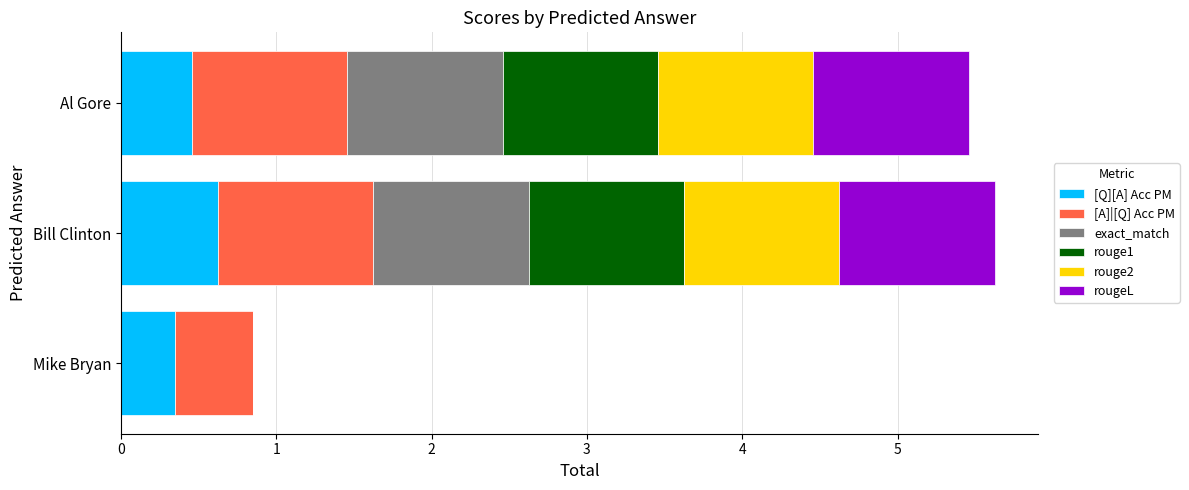

What is the total value across all series at Mike Bryan?

0.8